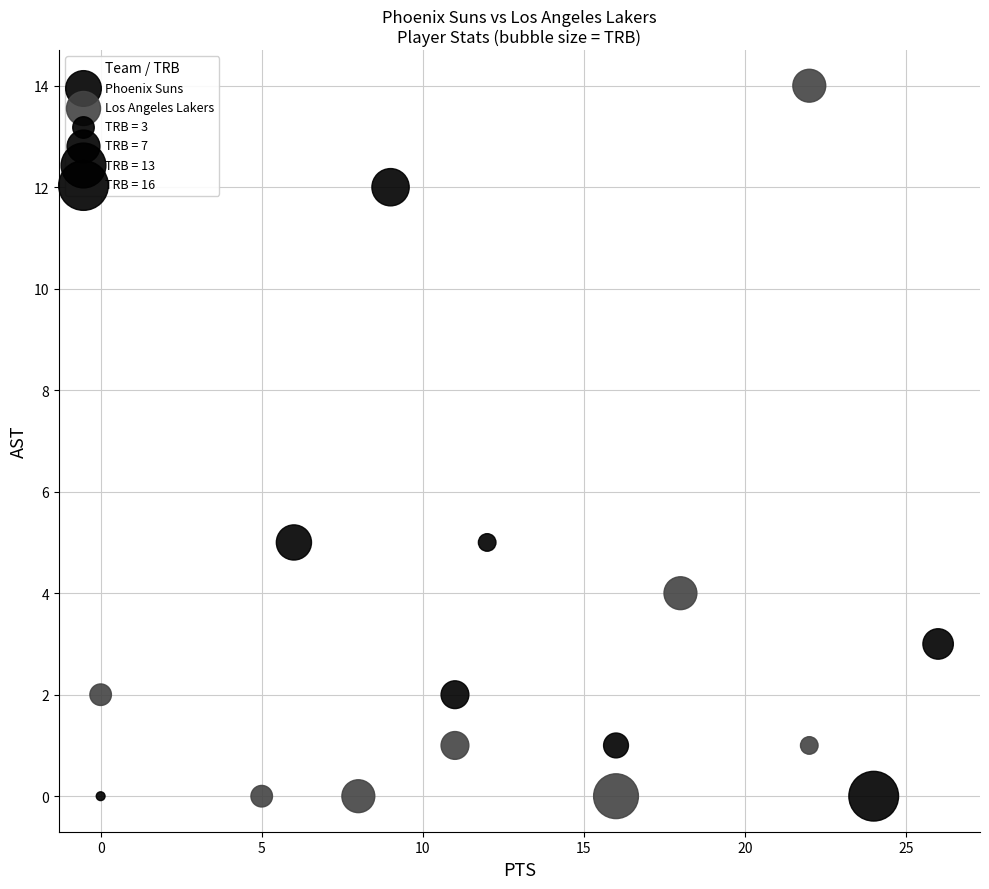

Which series has the largest Y range (max minus min)?

Los Angeles Lakers